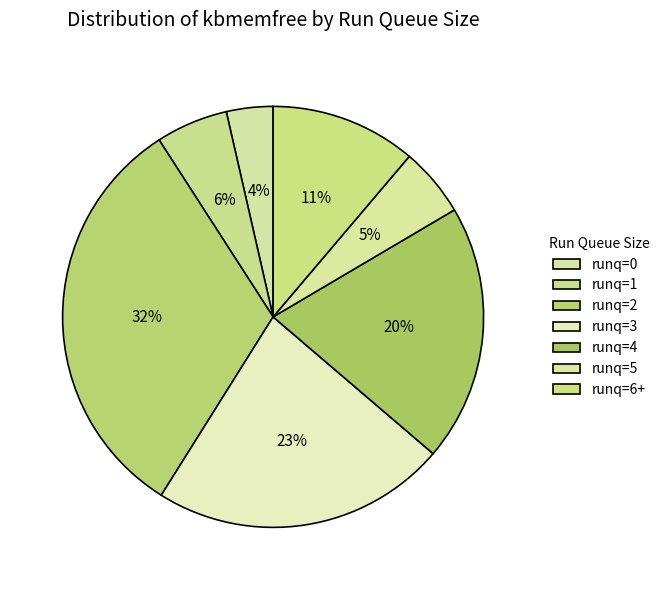

Does any single category account for the majority?

No